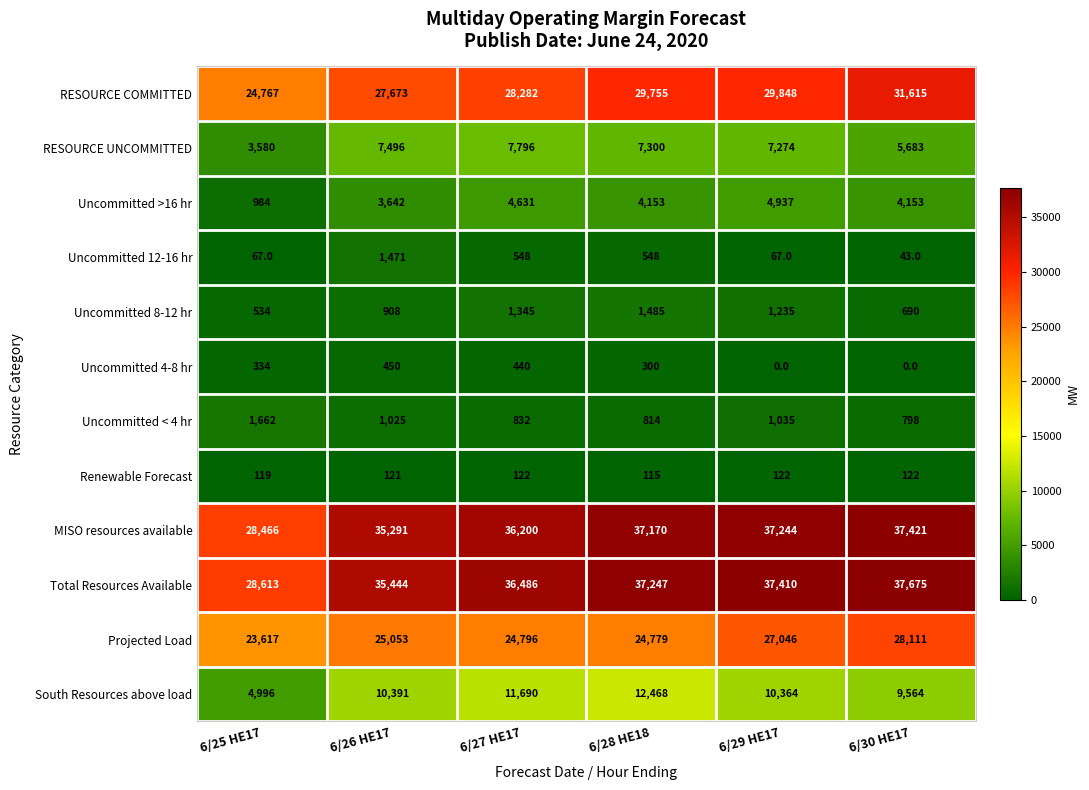

Which series changed the most between 6/25 HE17 and 6/28 HE18?

MISO resources available